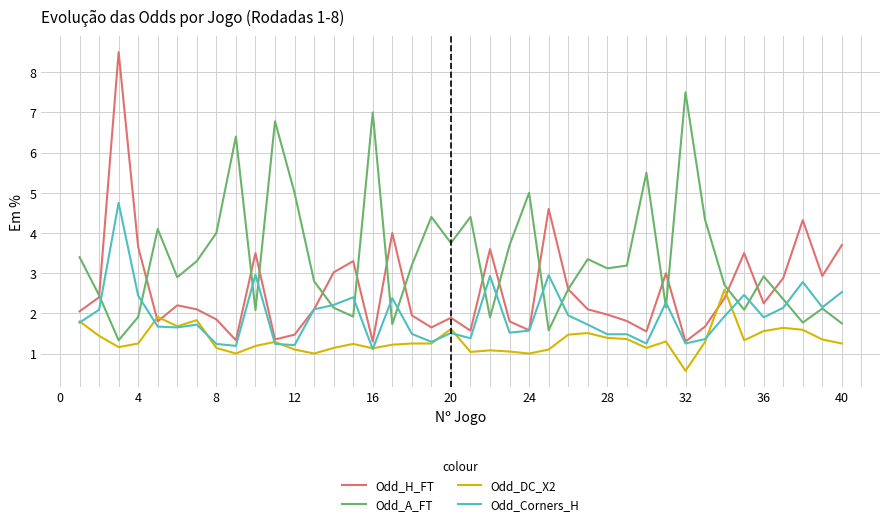

Which series has the largest total across all categories?

Odd_A_FT